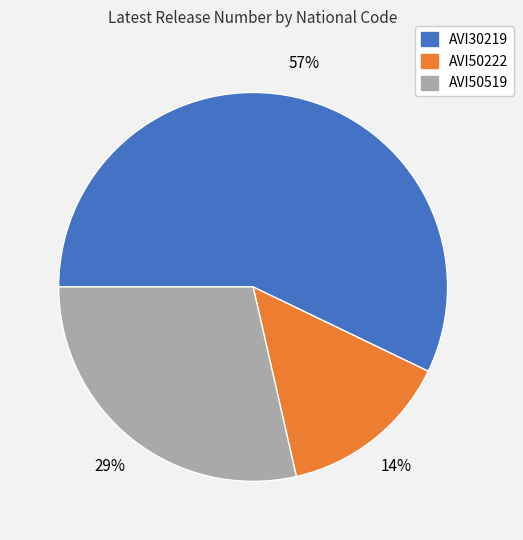

Count the number of slices in the pie.

3